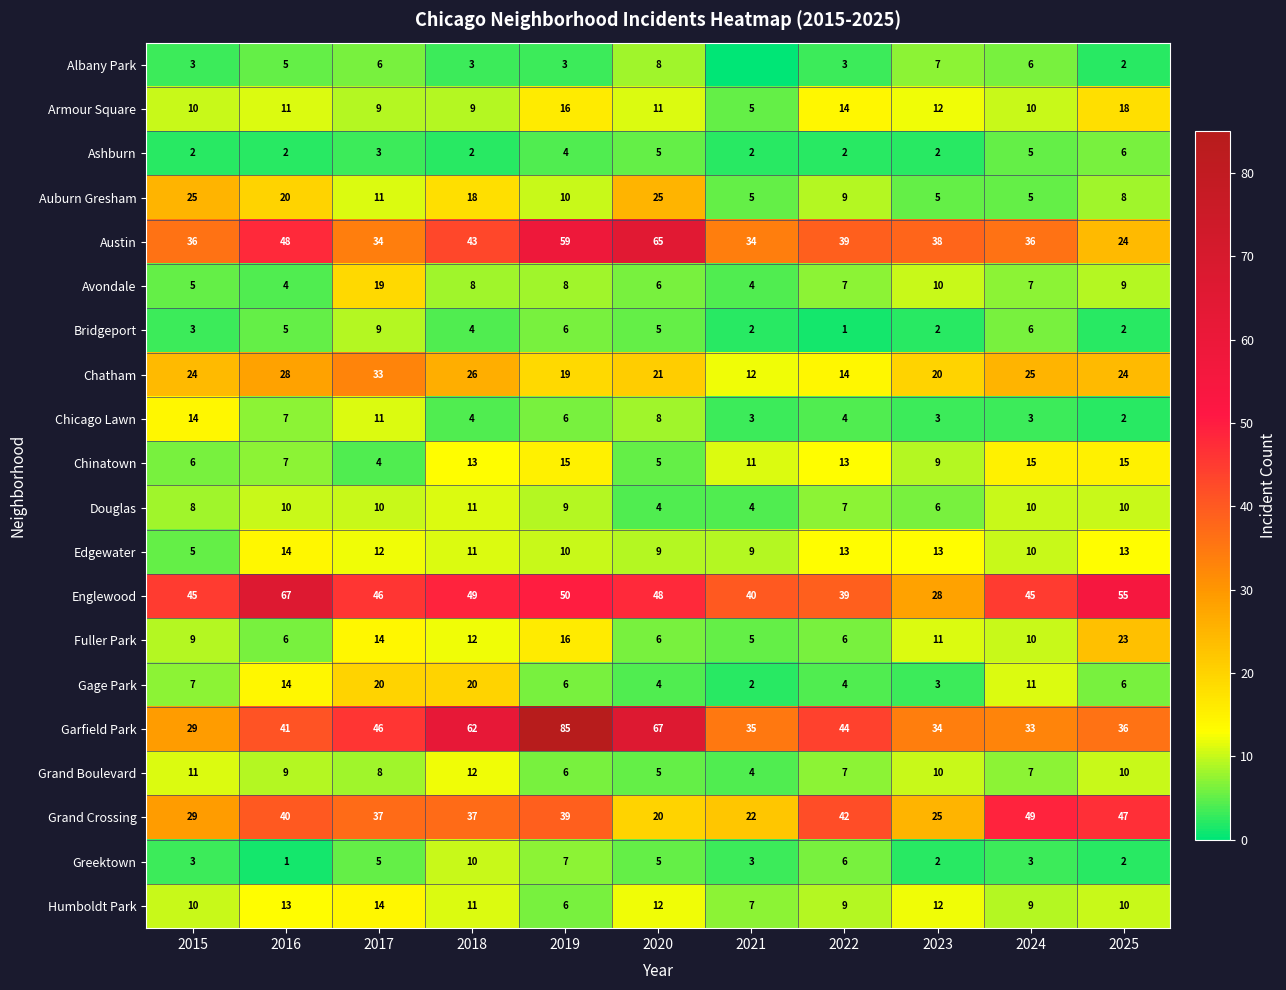

Is the value of Austin at 2025 greater than the value of Auburn Gresham at 2022?

Yes